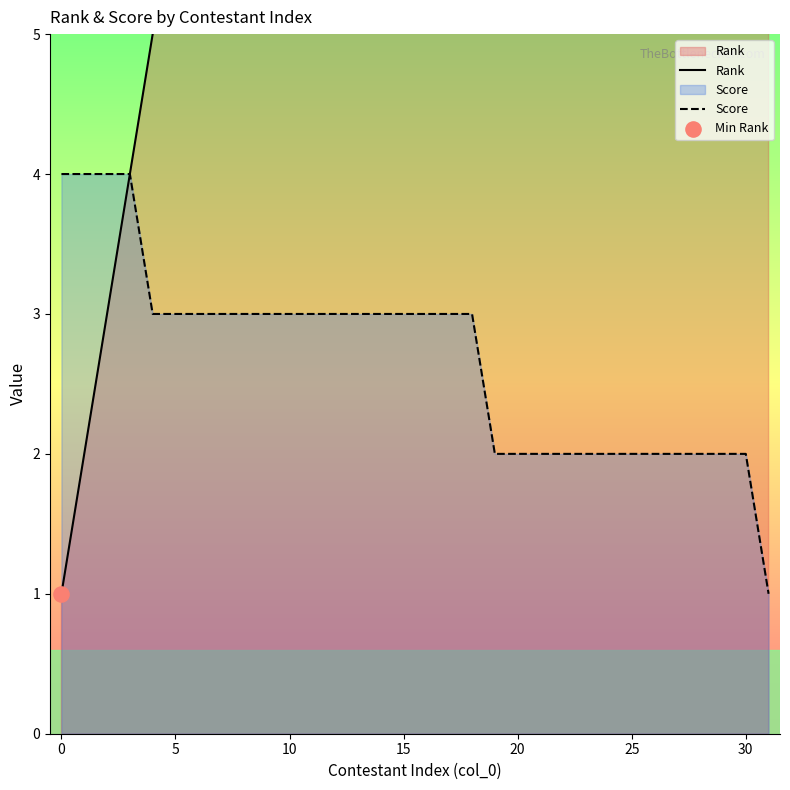

What are all the series names shown in the legend?

Rank, Score